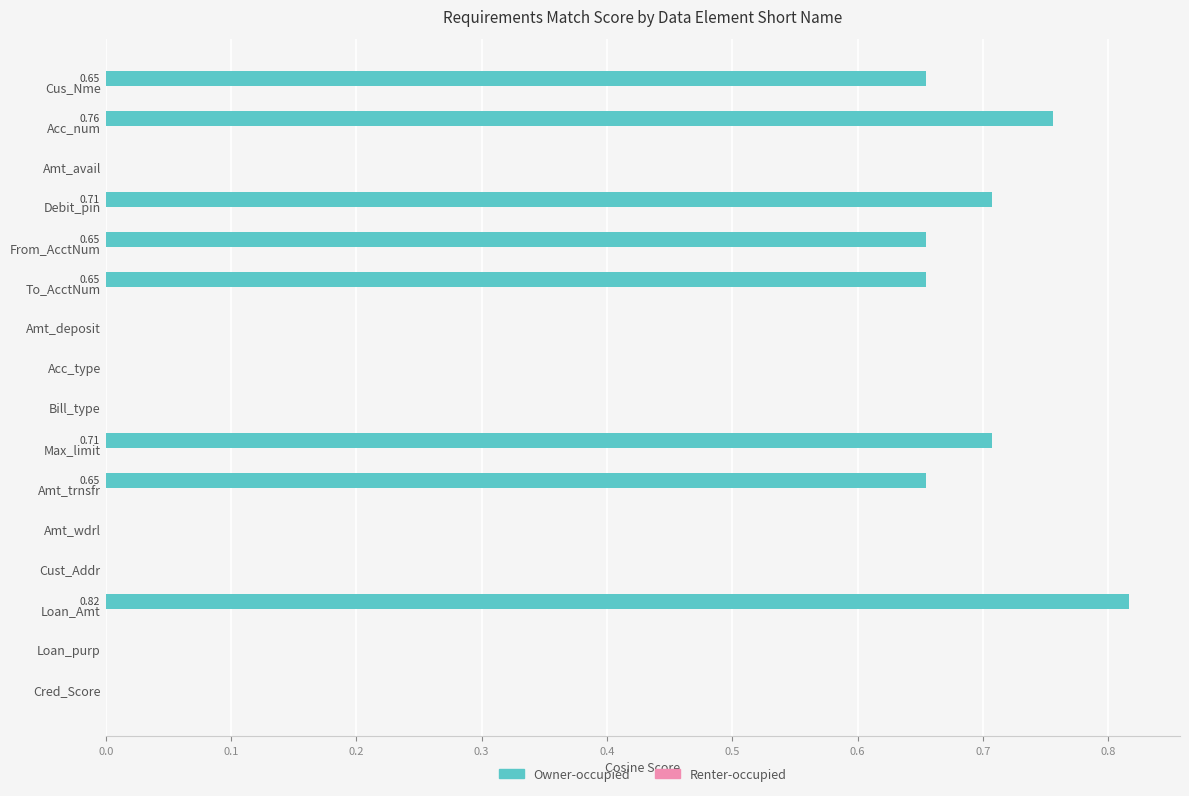

What is the change in value from Amt_deposit to Amt_trnsfr?

+0.7